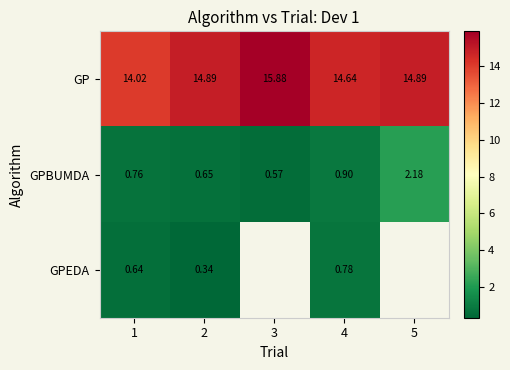

At 4, list the series in order from largest to smallest.

GP, GPBUMDA, GPEDA